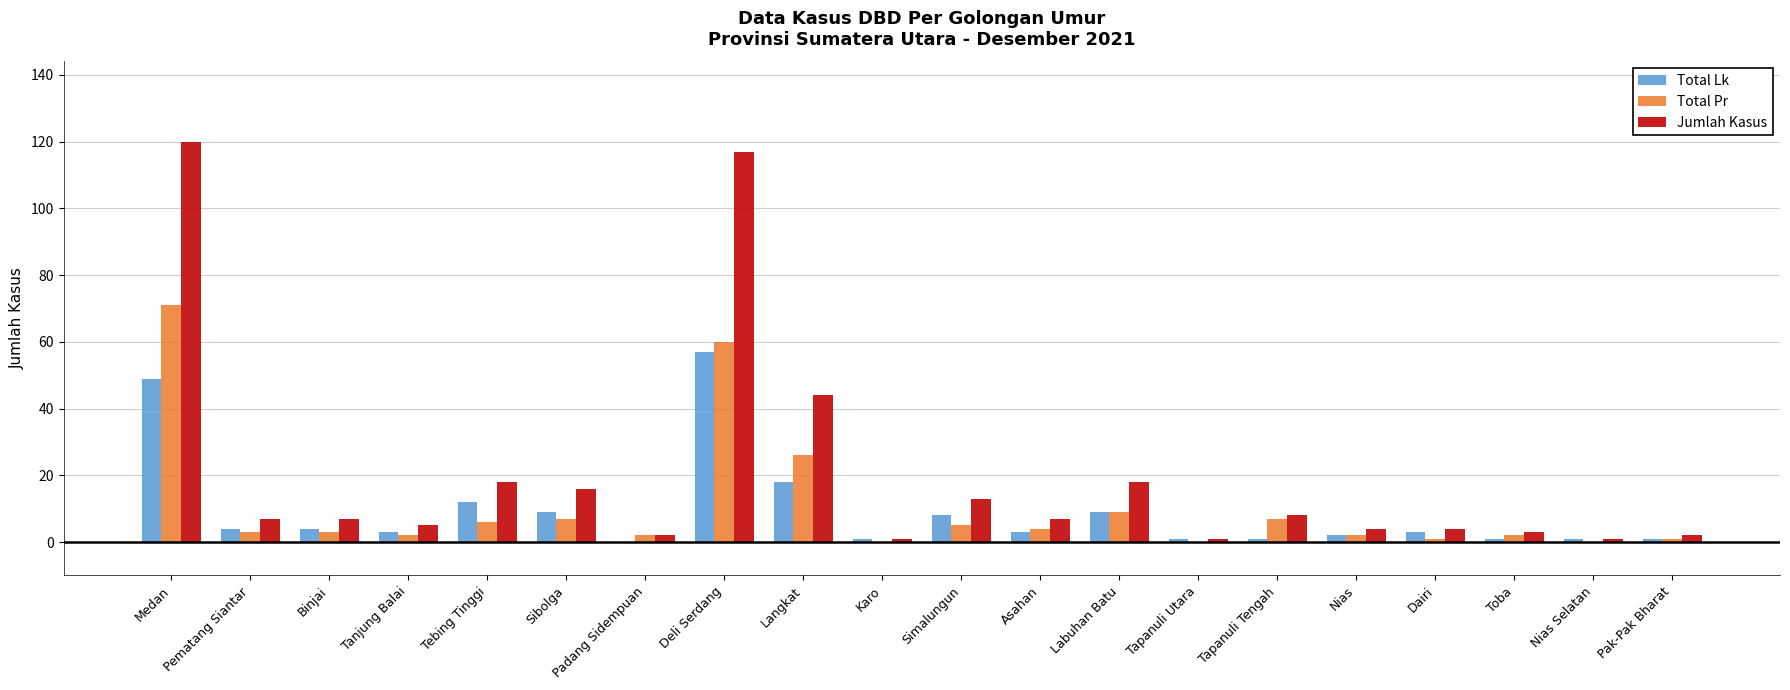

Is the value of Total Pr at Tebing Tinggi greater than the value of Total Lk at Nias Selatan?

Yes